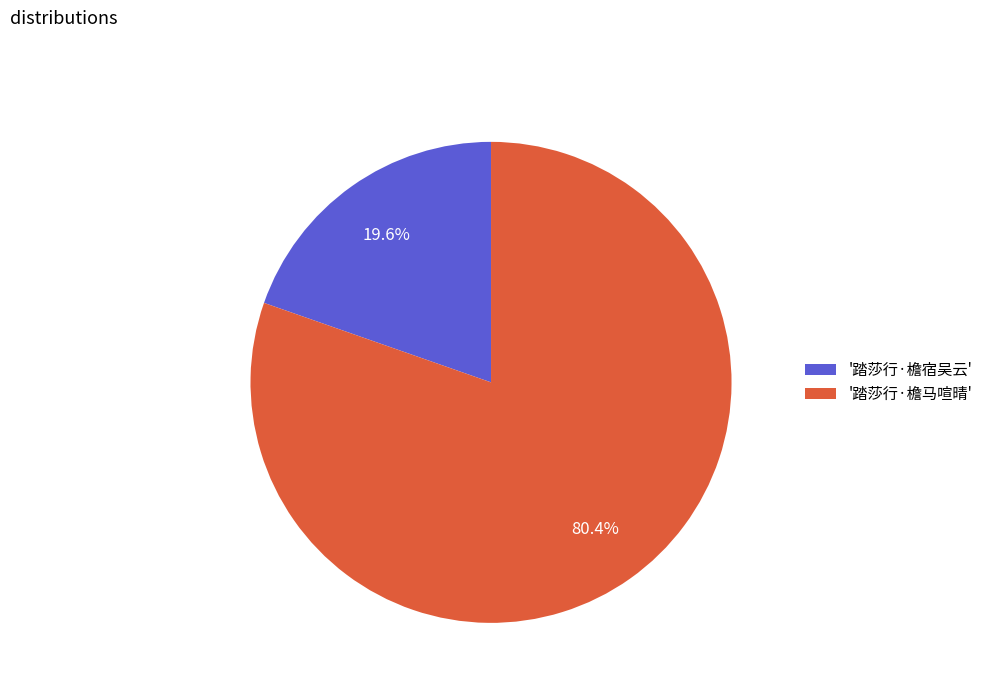

Between '踏莎行·檐宿吴云' and '踏莎行·檐马喧晴', which is larger?

'踏莎行·檐马喧晴'